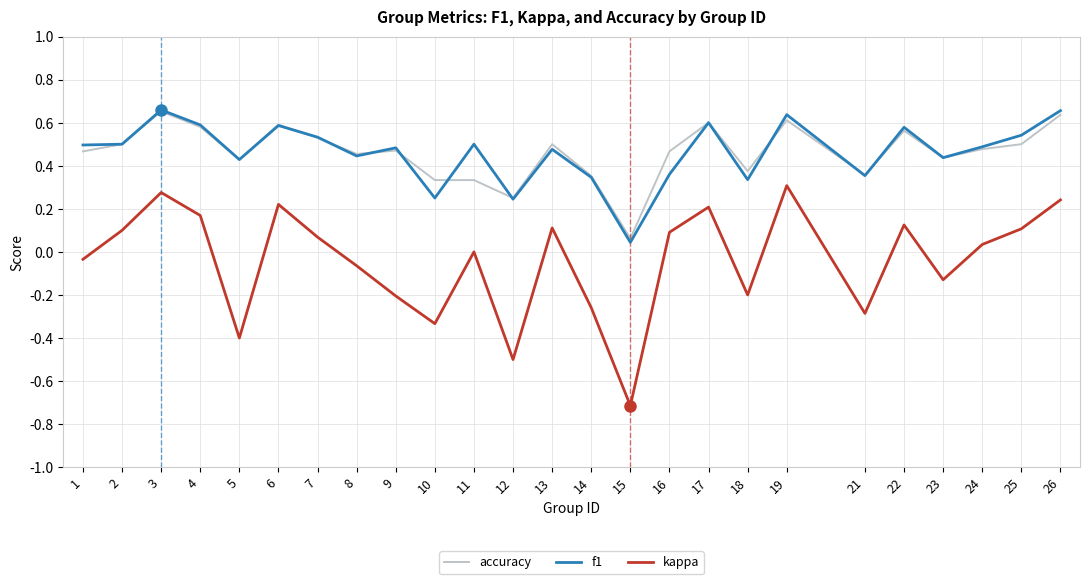

At which category does kappa reach its first local peak?

3